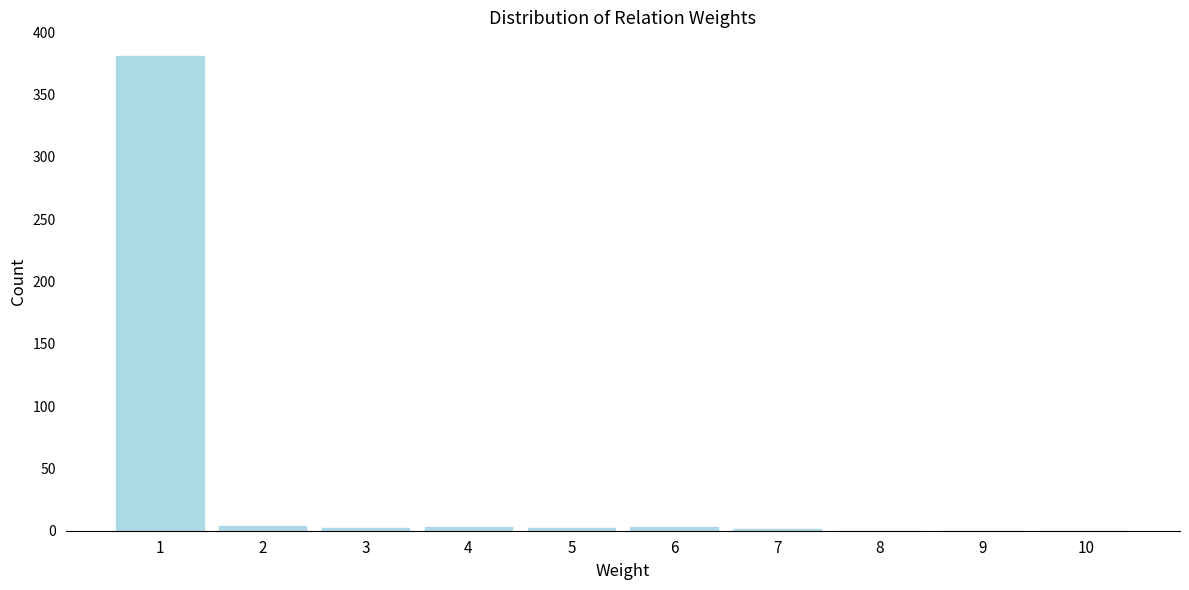

What is the greatest value displayed?

381